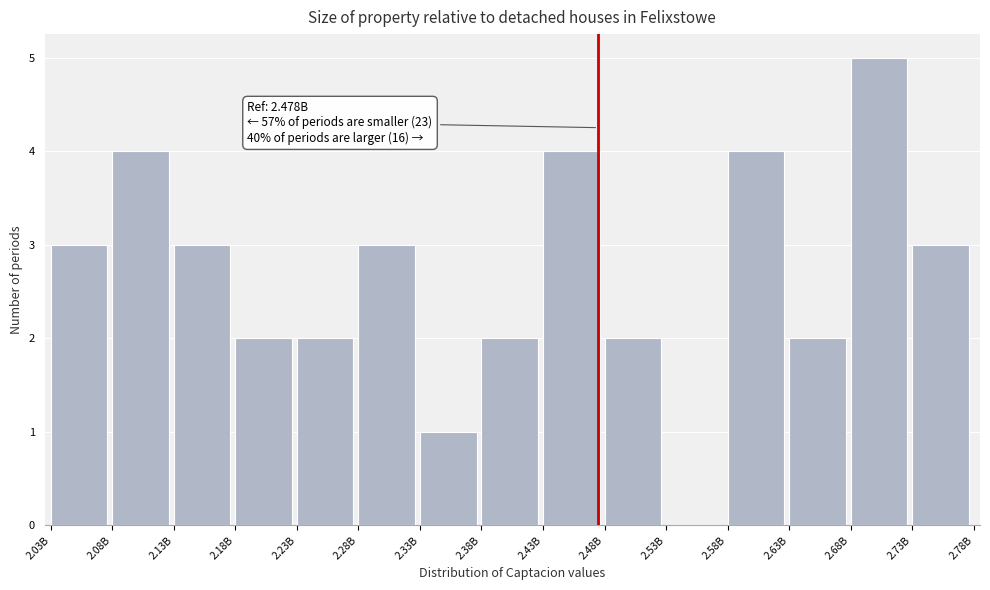

Reading left to right, extract all data points from this chart.

2.03B=3	2.08B=4	2.13B=3	2.18B=2	2.23B=2	2.28B=3	2.33B=1	2.38B=2	2.43B=4	2.48B=2	2.53B=0	2.58B=4	2.63B=2	2.68B=5	2.73B=3